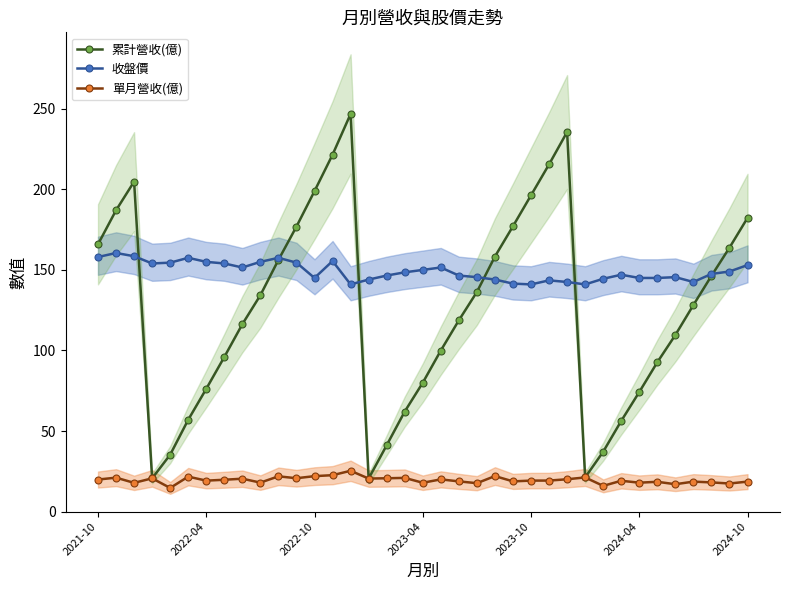

True or false: 單月營收(億) and 收盤價 intersect in this chart.

False